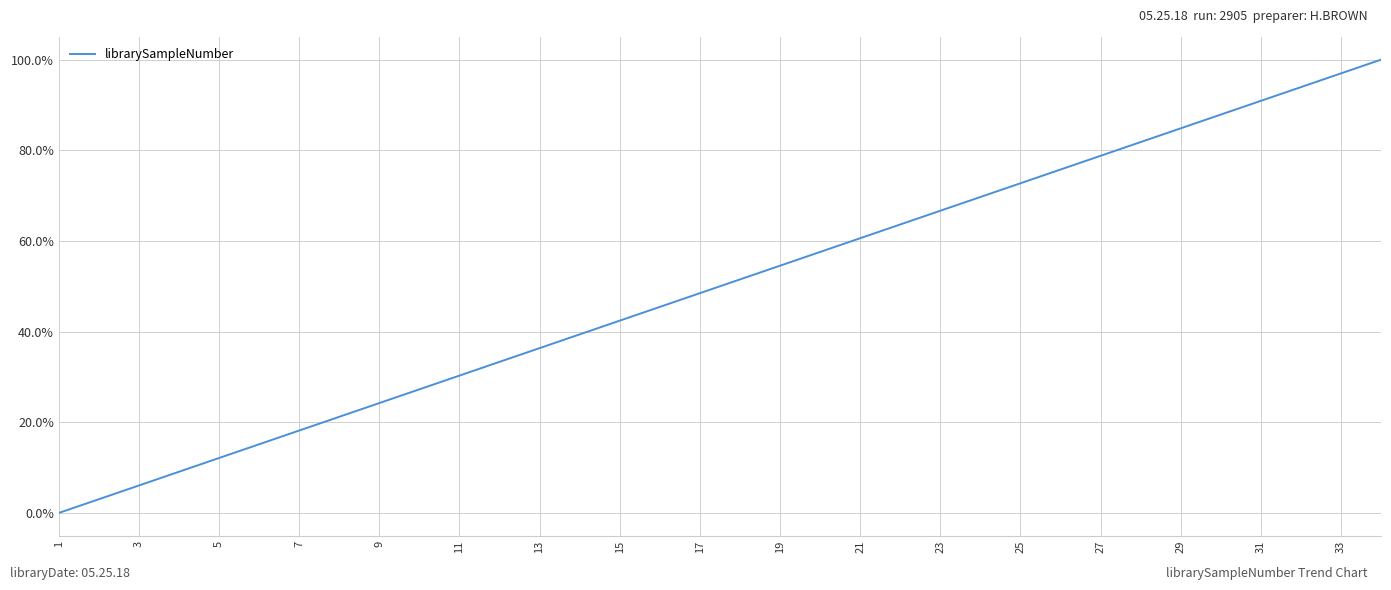

What is the greatest value displayed?

100.0